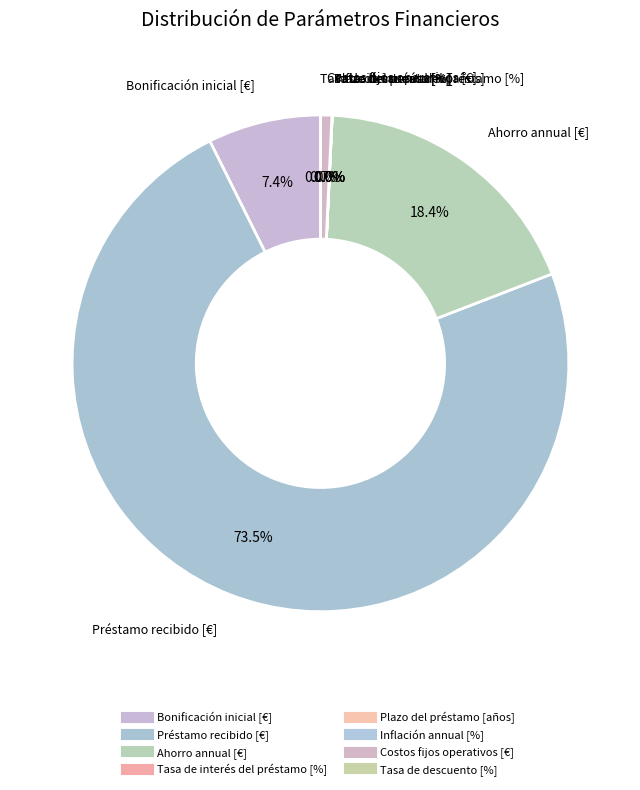

Approximately how many times larger is the value at Ahorro annual [€] compared to Préstamo recibido [€]?

0.2